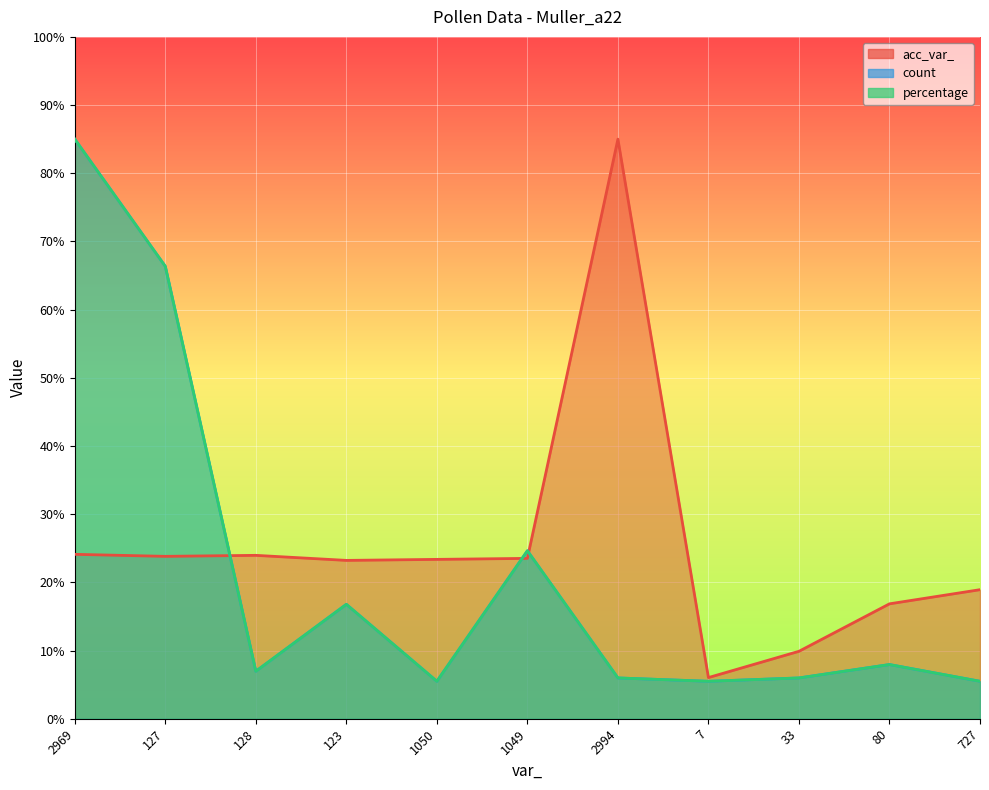

What is the label of the 2nd point from the left?

127